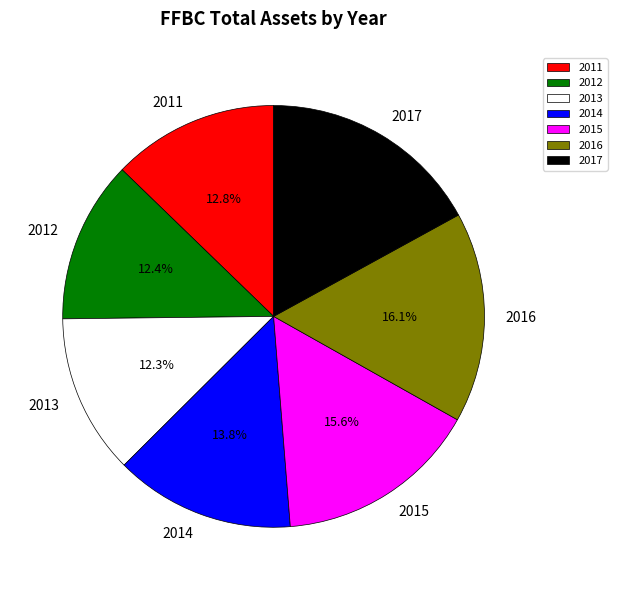

To the nearest percent, what is the difference between the largest and smallest slice percentages?

5%